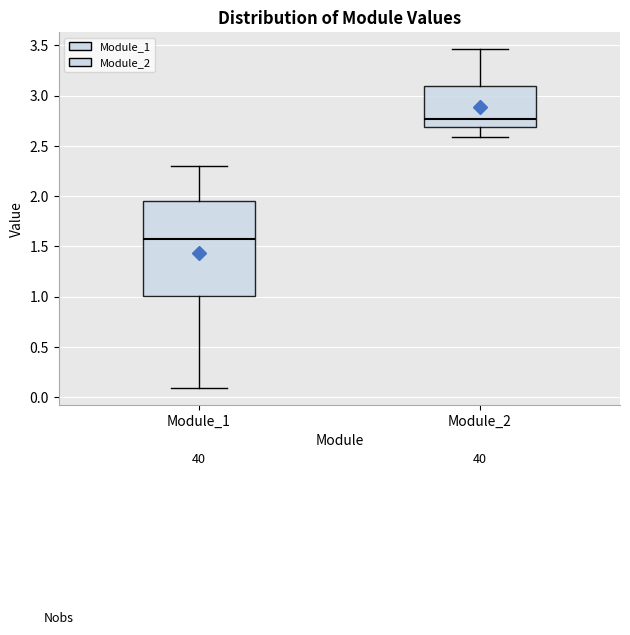

Which box has the lowest median line?

Module_1